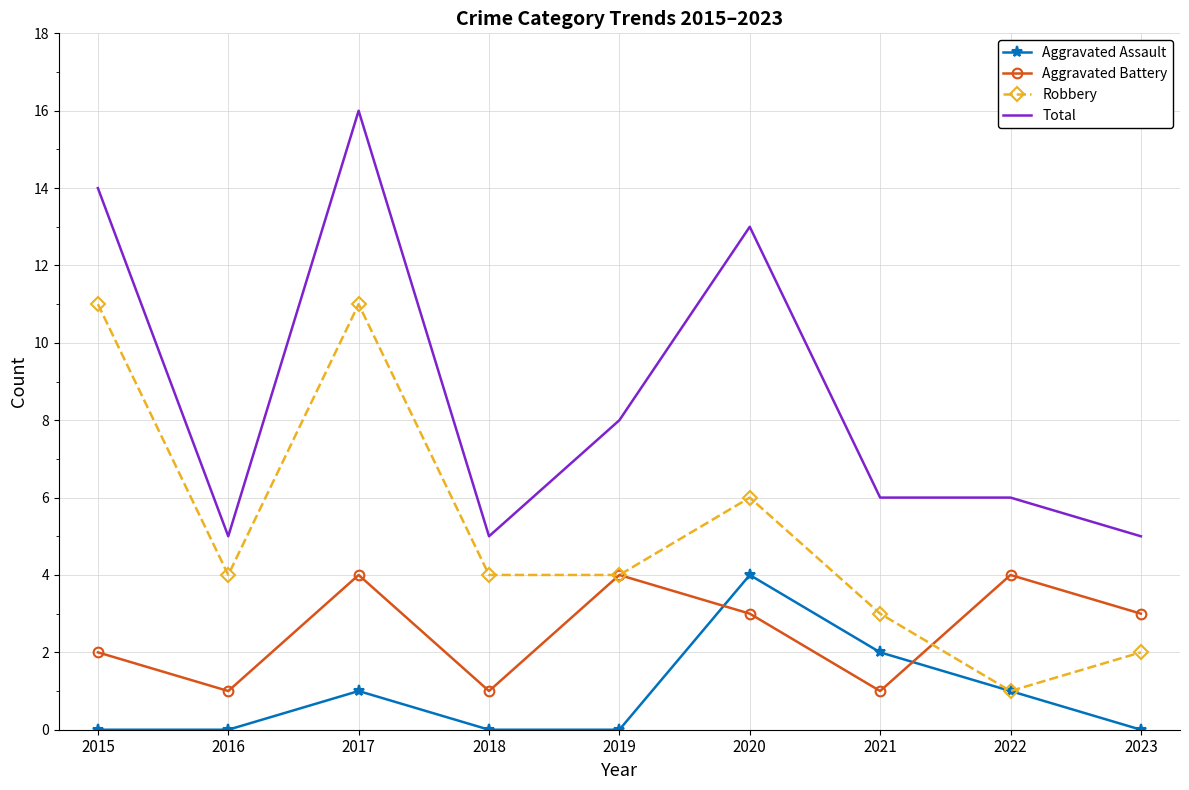

At 2015, list the series in order from smallest to largest.

Aggravated Assault, Aggravated Battery, Robbery, Total